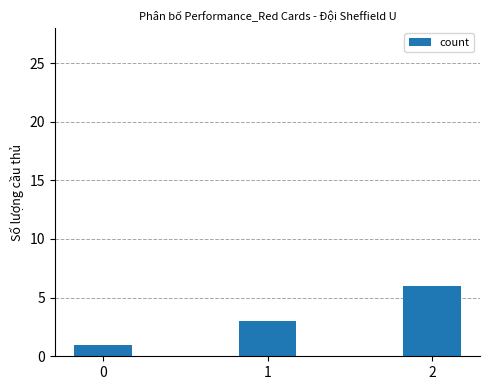

What is the value of the 2nd bar from the left?

3